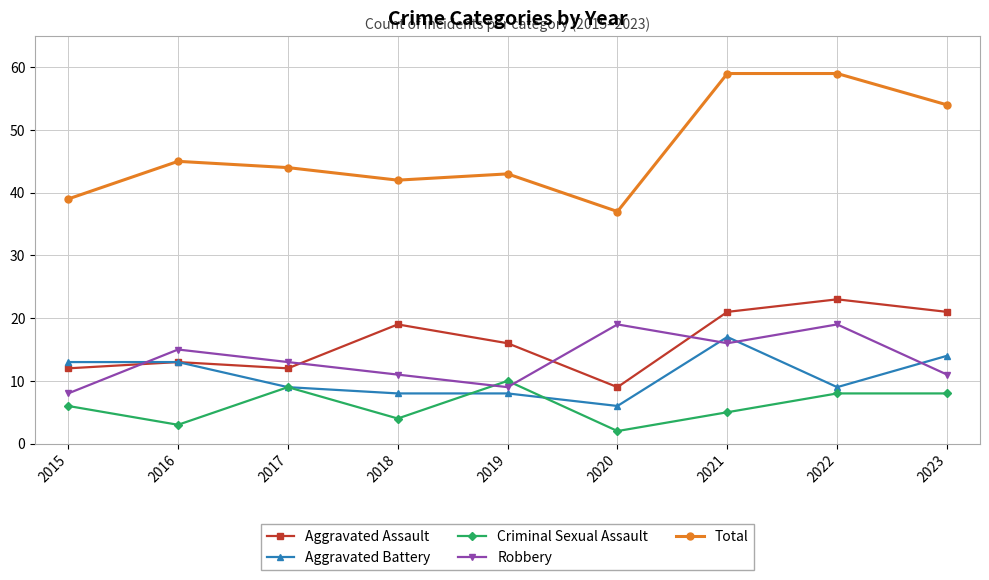

What is the sum of the Robbery values at 2022 and 2015?

27